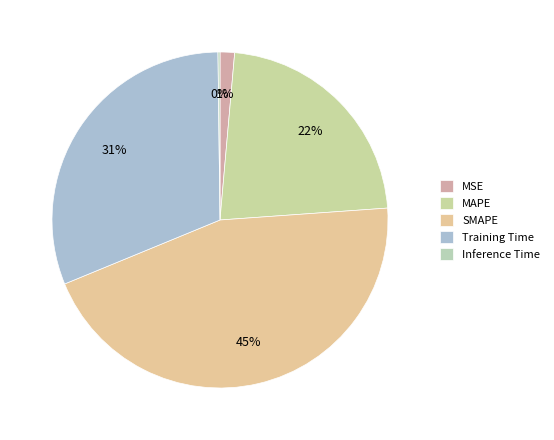

Which slice is the smallest?

Inference Time